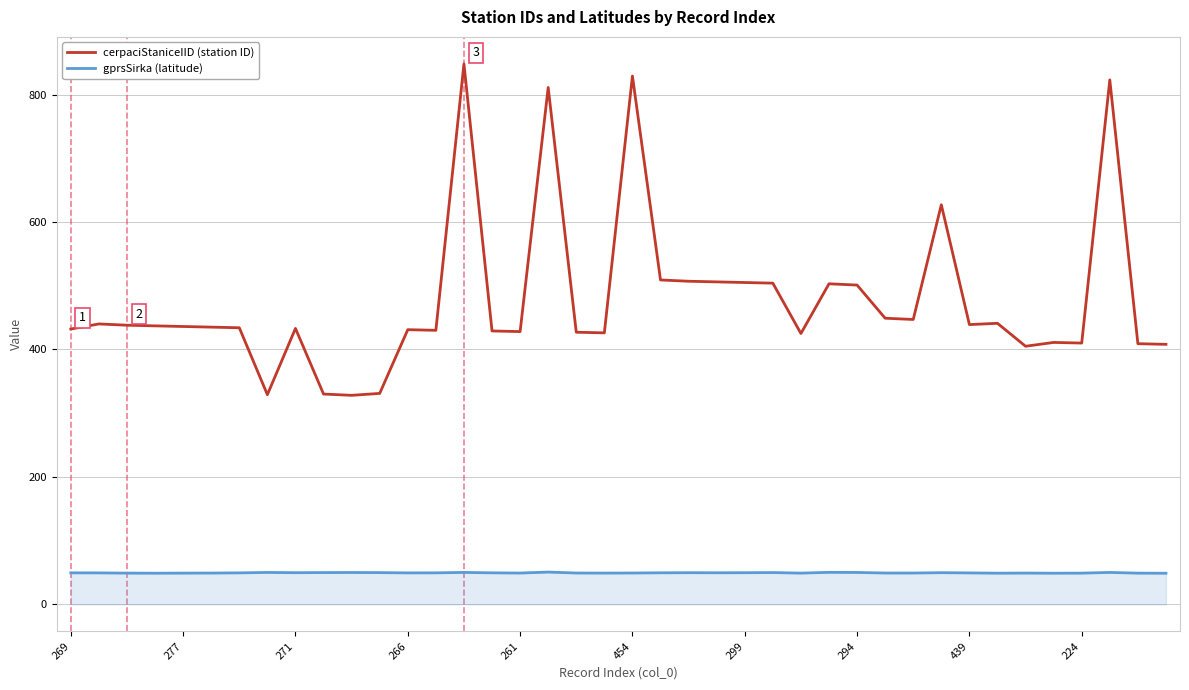

Rank the series by their maximum value, from lowest to highest.

gprsSirka (latitude), cerpaciStaniceIID (station ID)